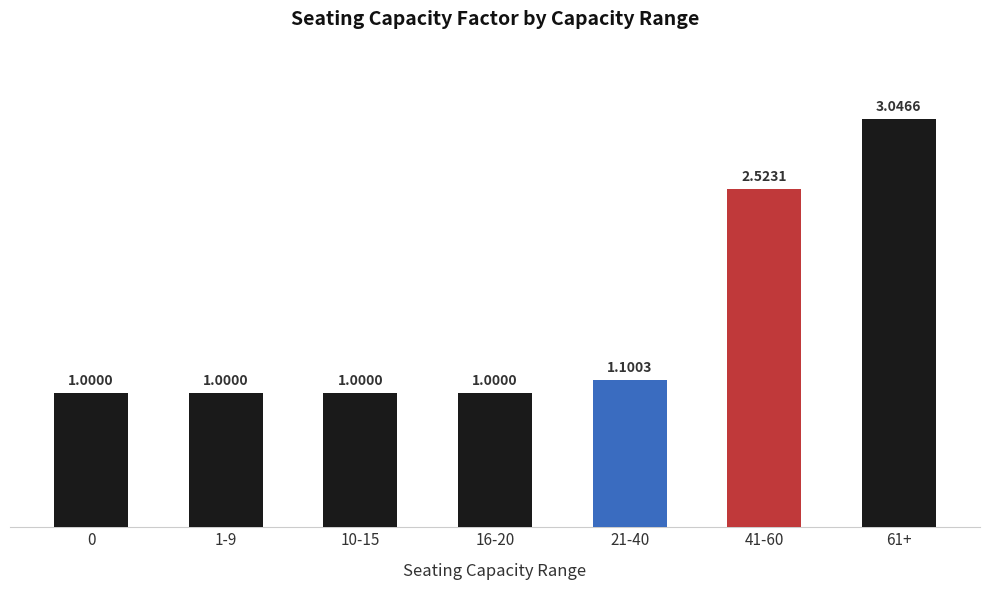

What is the minimum value shown in the chart?

1.0